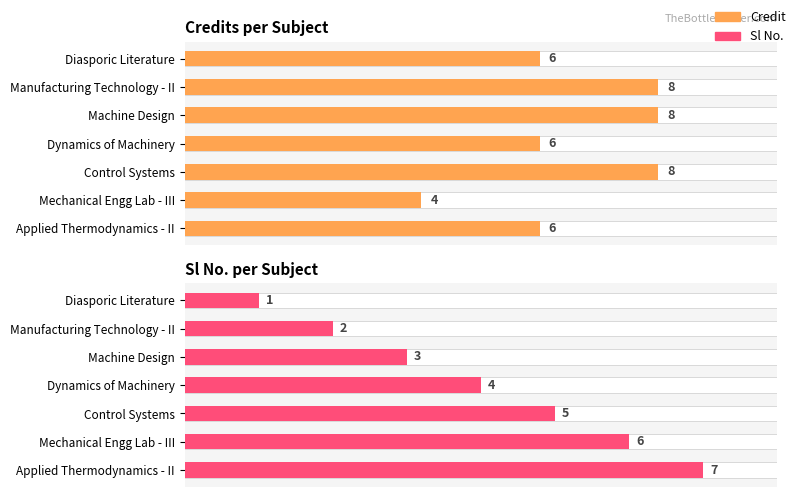

Is the value of Sl No. at Dynamics of Machinery greater than the value of Credit at Control Systems?

No